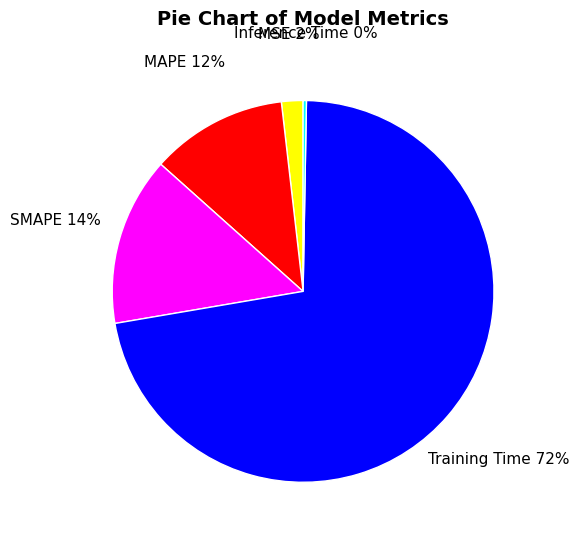

Combined, do MSE and Inference Time account for over 50%?

No